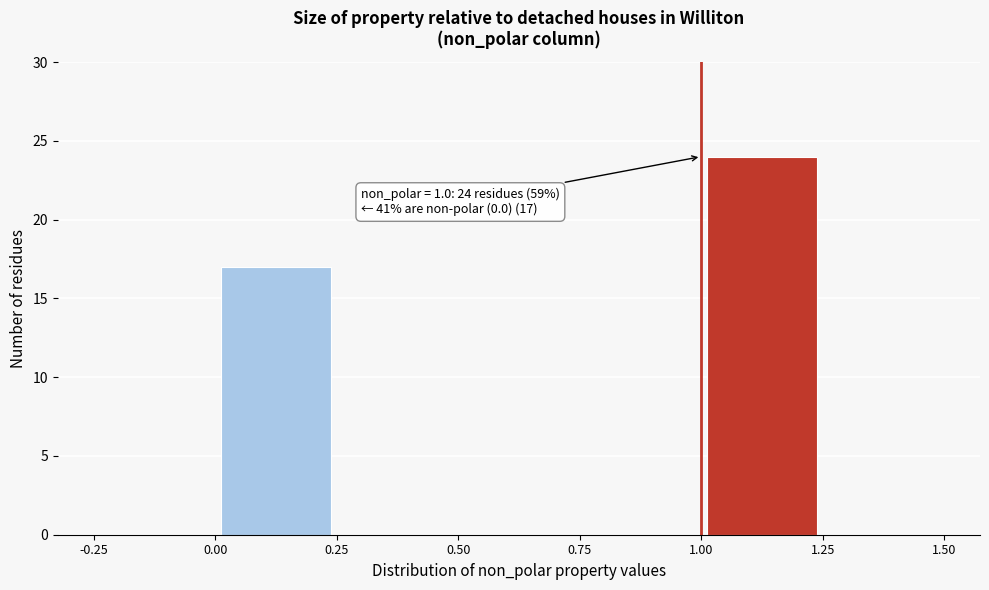

Which range on the x-axis has the tallest bar?

1.00 to 1.25